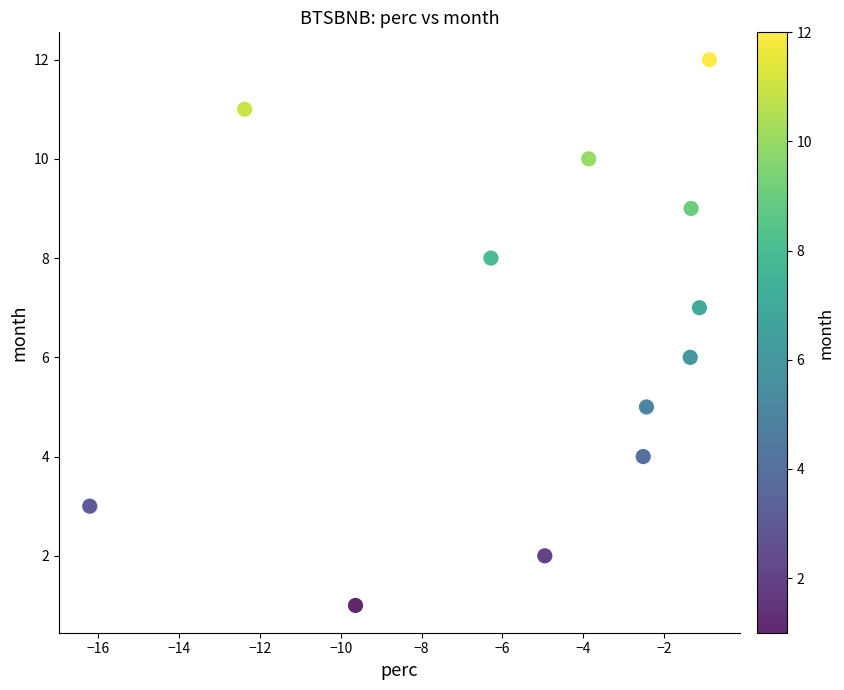

What is the range of Y values (max minus min)?

11